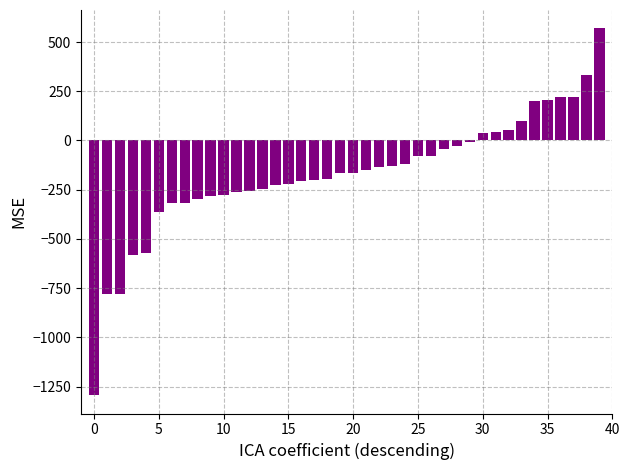

What is the smallest value displayed?

-1293.6